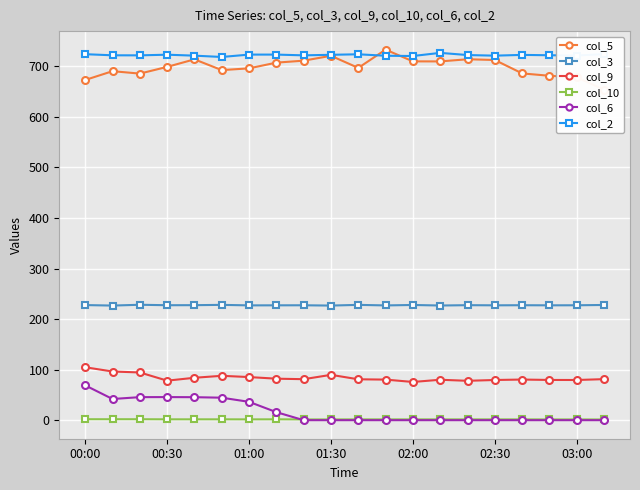

True or false: col_2 has more than 2 interior local peaks.

True